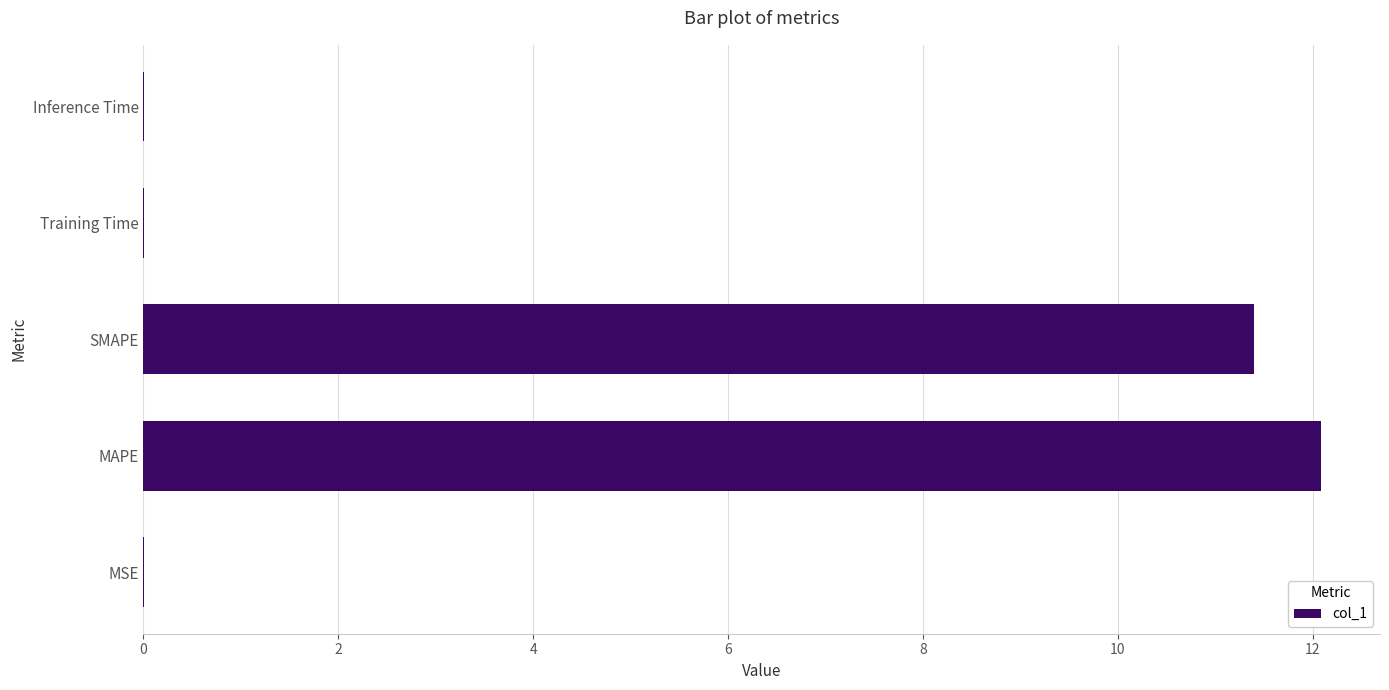

The chart shows a value of 0.0 at MSE. True or false?

True